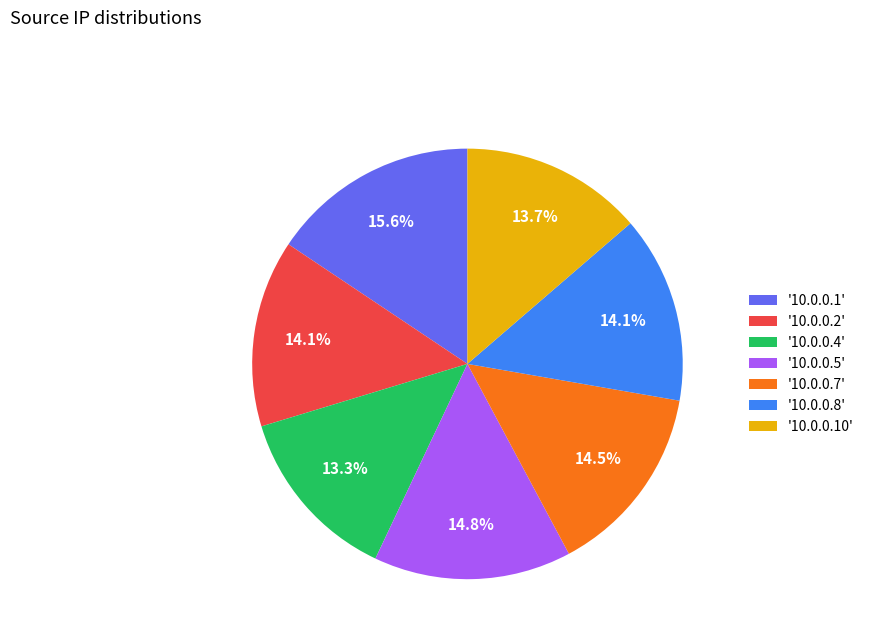

Does '10.0.0.7' account for over 50% of the chart?

No